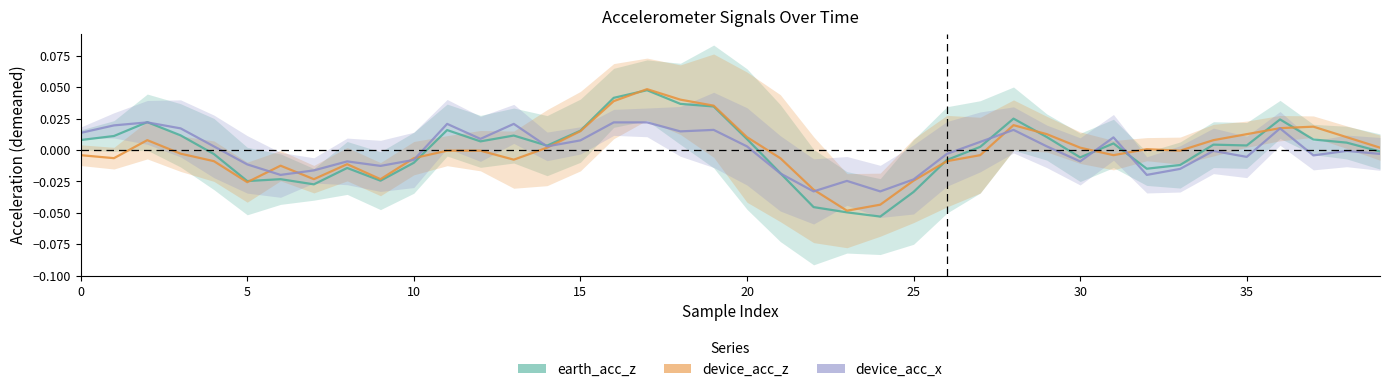

At which label does earth_acc_z reach its peak?

17